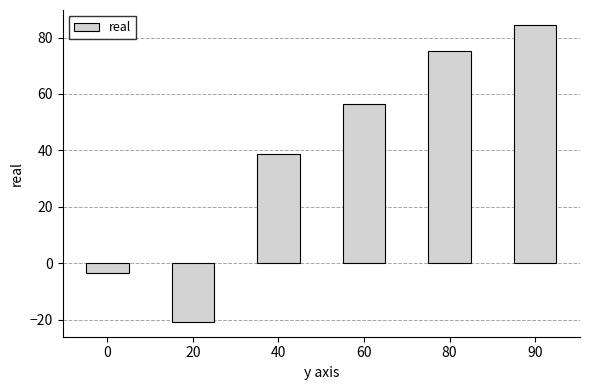

What is the sum of all values?

231.0